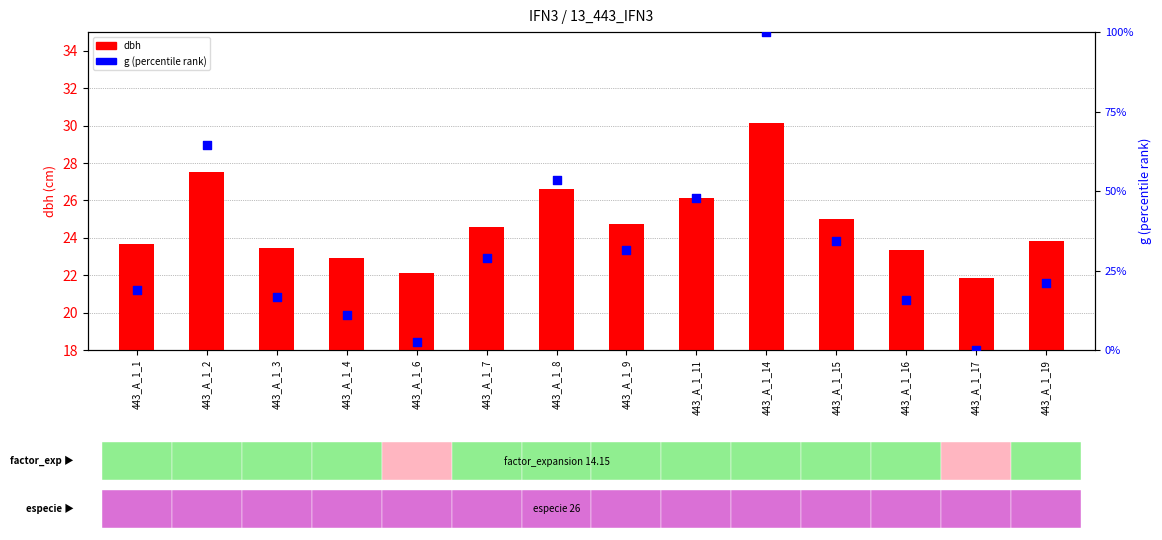

At how many categories does at least one series exceed 22?

13